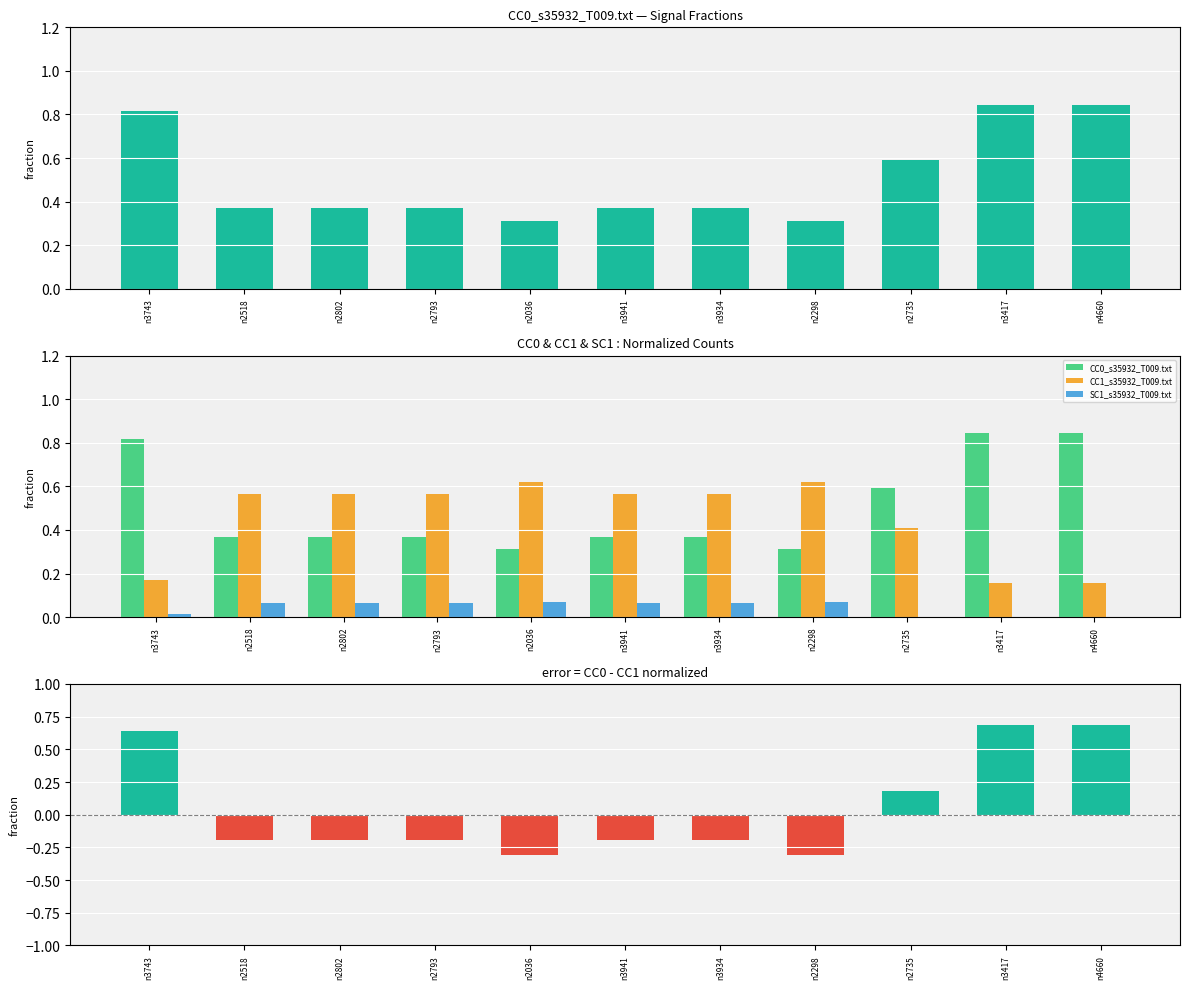

Between n2518 and n4660, which series saw the biggest shift?

CC0 - CC1 (diff)